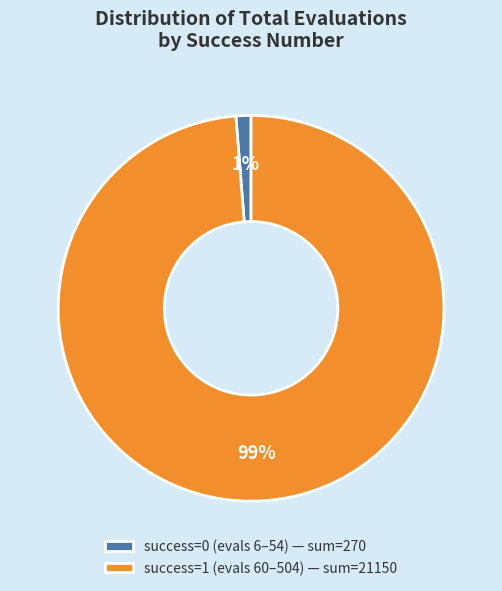

Which slice is the largest?

success=1 (evals 60–504) — sum=21150